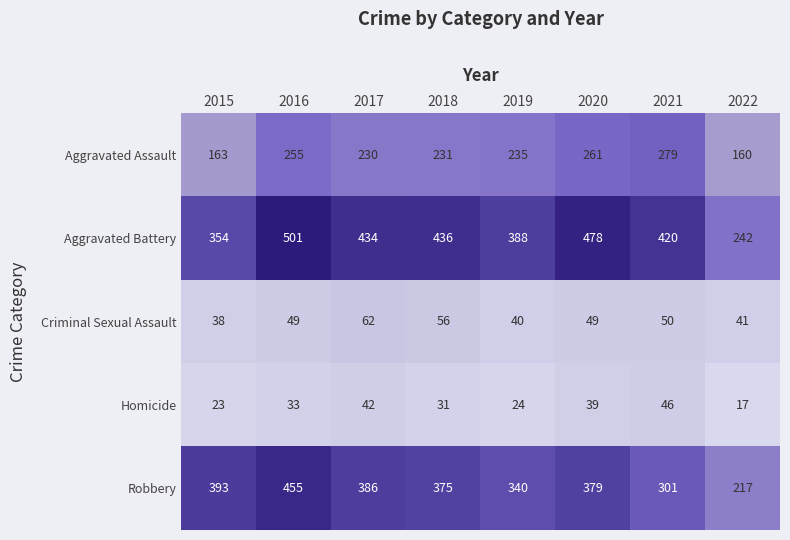

Which series has the widest spread of values?

Aggravated Battery